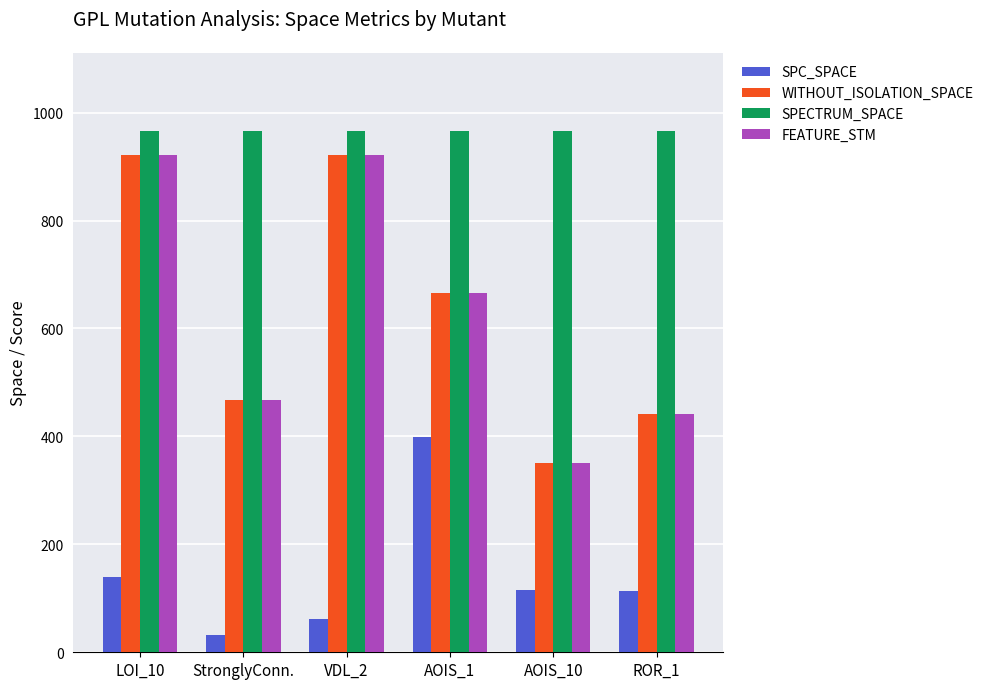

How many groups of bars are there?

6